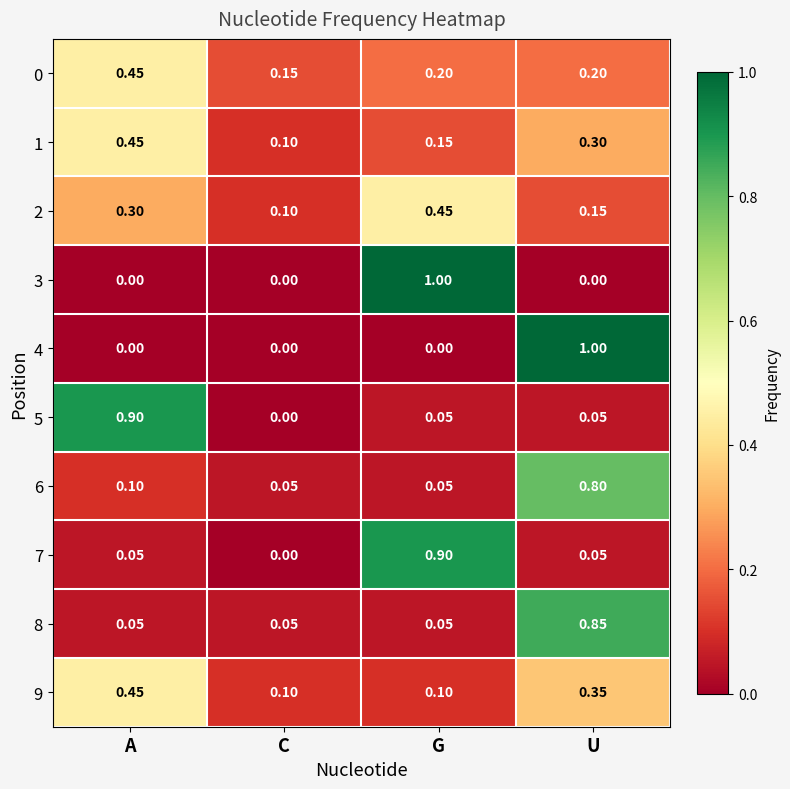

At which category is the sum across all series the highest?

U